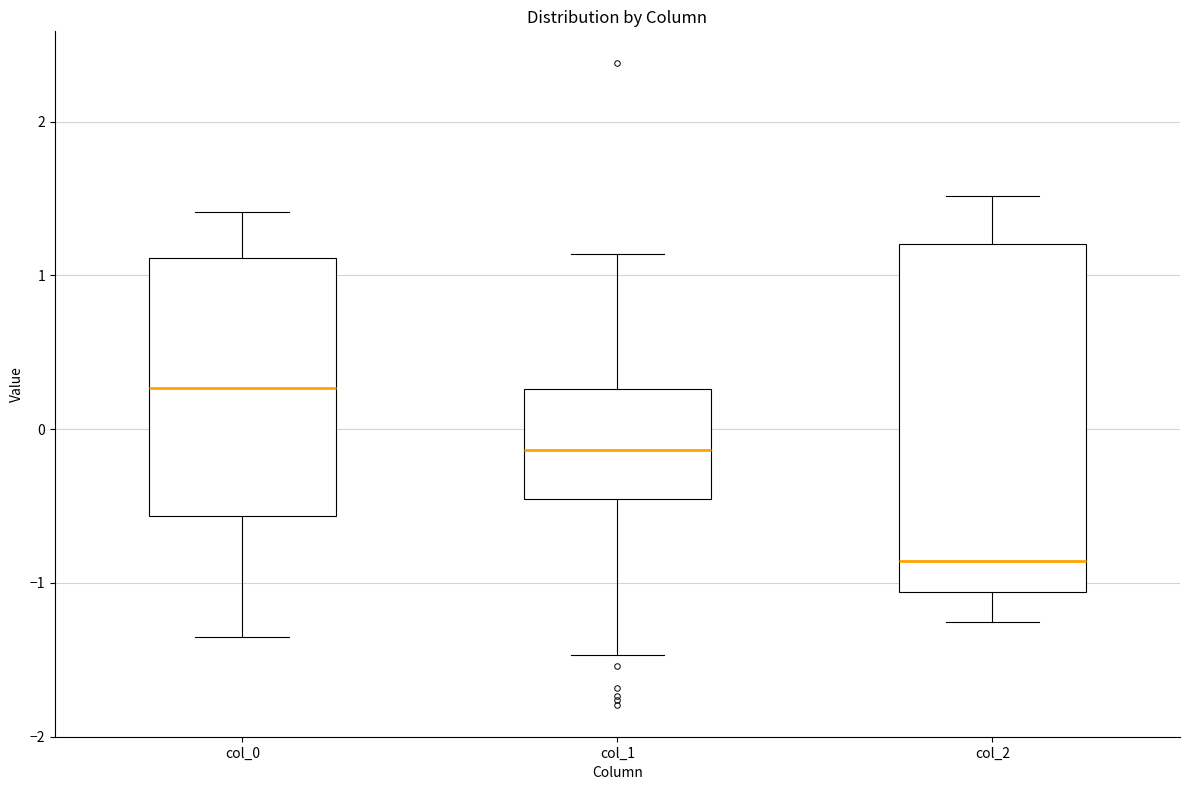

Reading left to right, transcribe this box plot: for each box, give where its median line is, the range the box spans, and where its two whiskers end, as read against the y-axis. The values are not printed on the chart, so give them approximately, as read against the axis.

col_0: median 0.3, box -0.6 to 1.1, whiskers -1.3 to 1.4
col_1: median -0.1, box -0.5 to 0.3, whiskers -1.5 to 1.1
col_2: median -0.9, box -1.1 to 1.2, whiskers -1.3 to 1.5